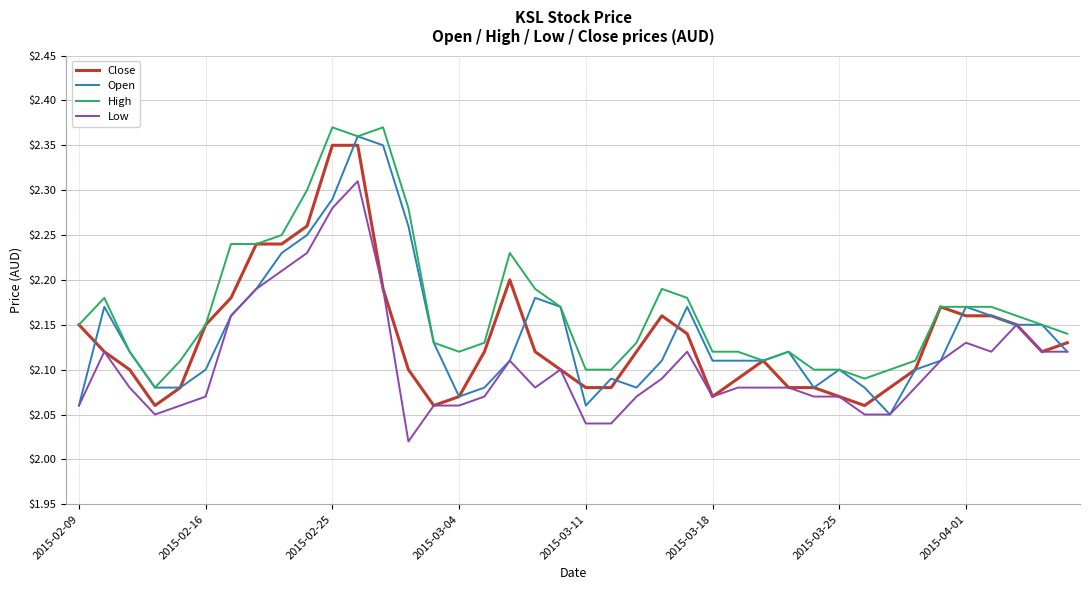

True or false: High and Low intersect in this chart.

False